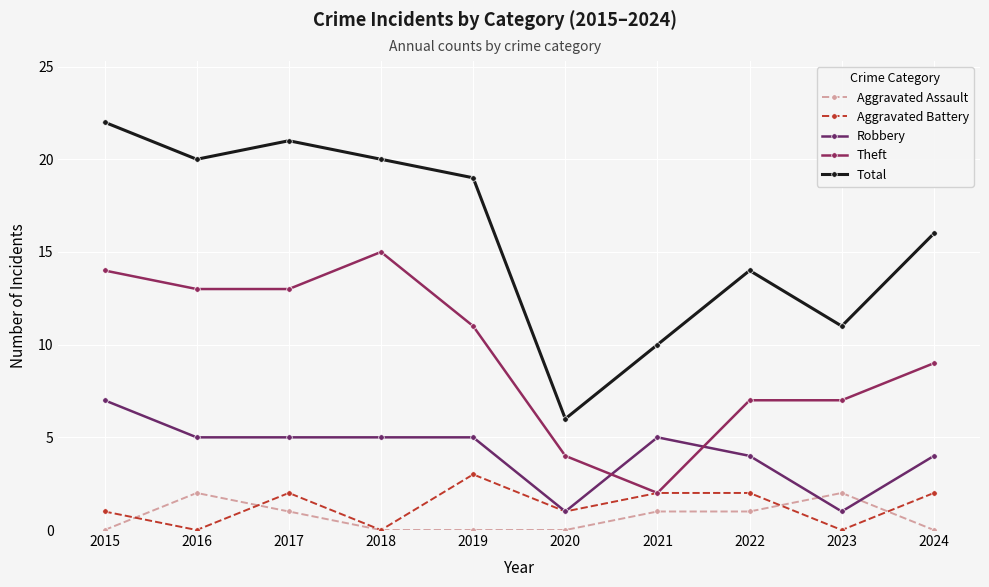

What is the value of the Total point at the 10th from the left?

16